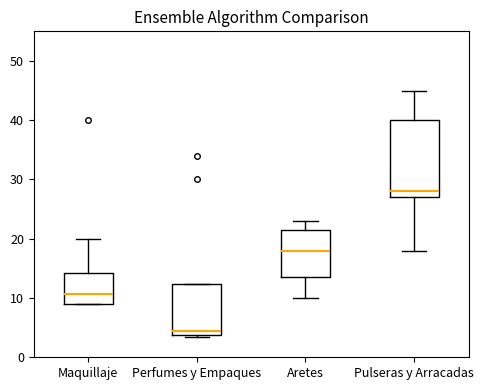

Which box's median line is the lowest?

Perfumes y Empaques